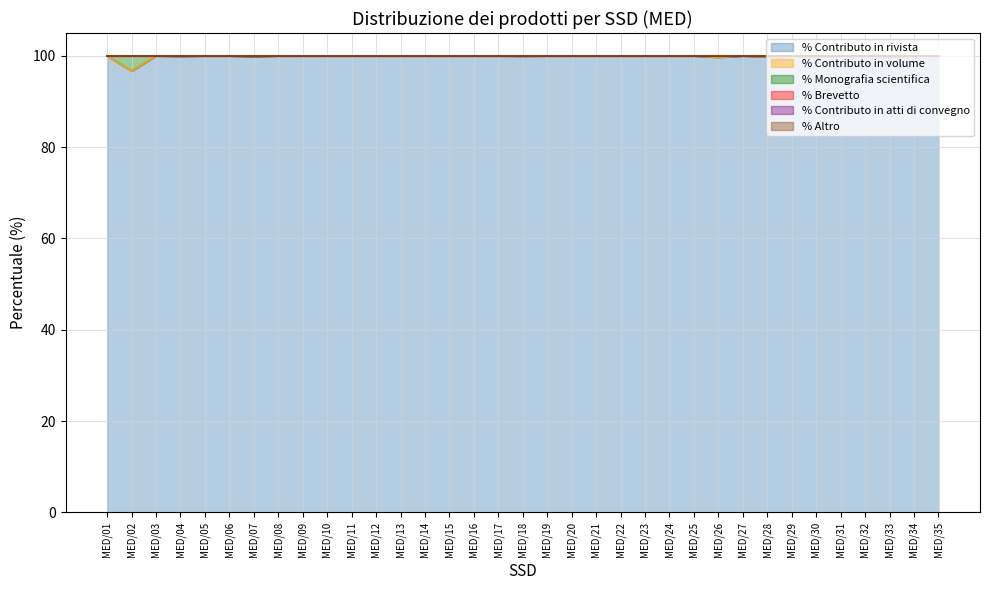

What is the minimum value for % Contributo in rivista?

96.7